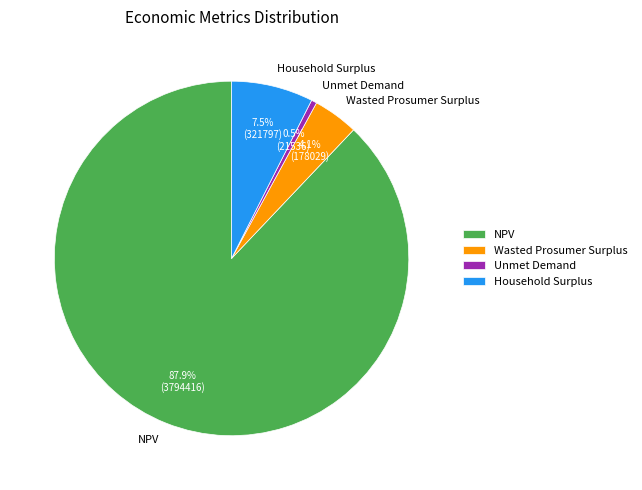

Which has a higher value, Wasted Prosumer Surplus or Household Surplus?

Household Surplus